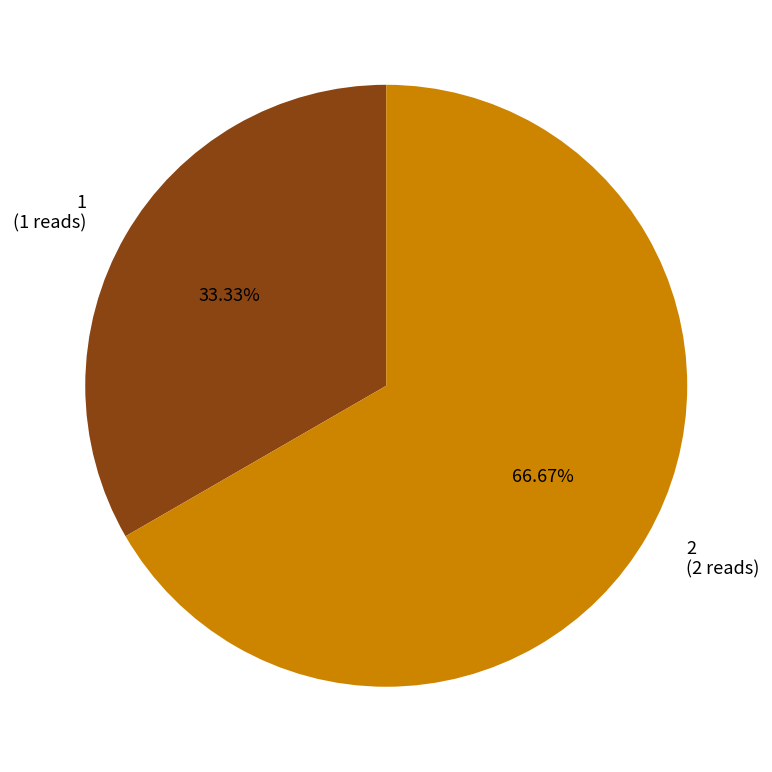

Rank the categories by value from lowest to highest.

1, 2